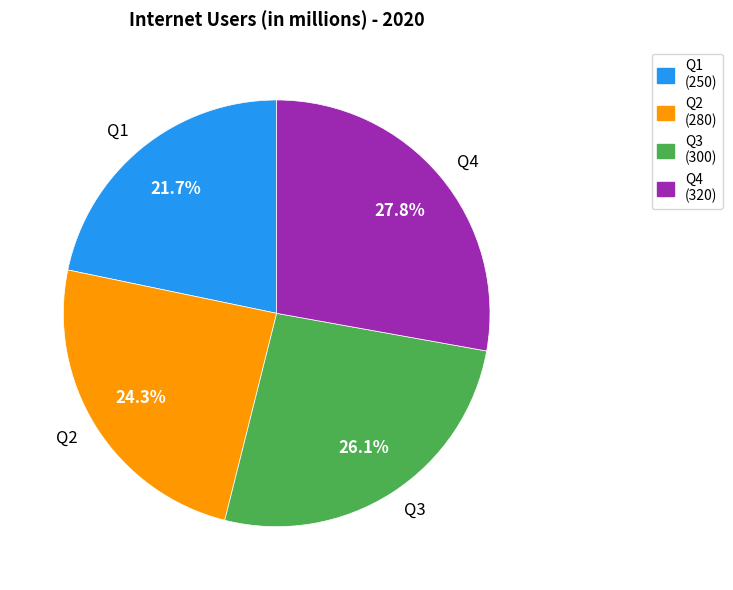

How many slices are in this pie chart?

4